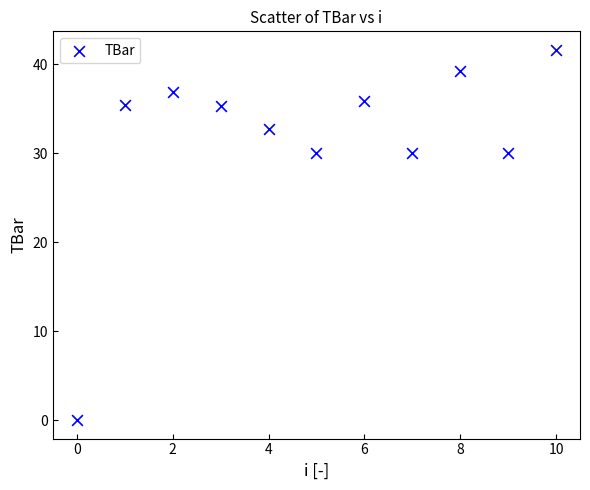

What is the average Y value?

31.6